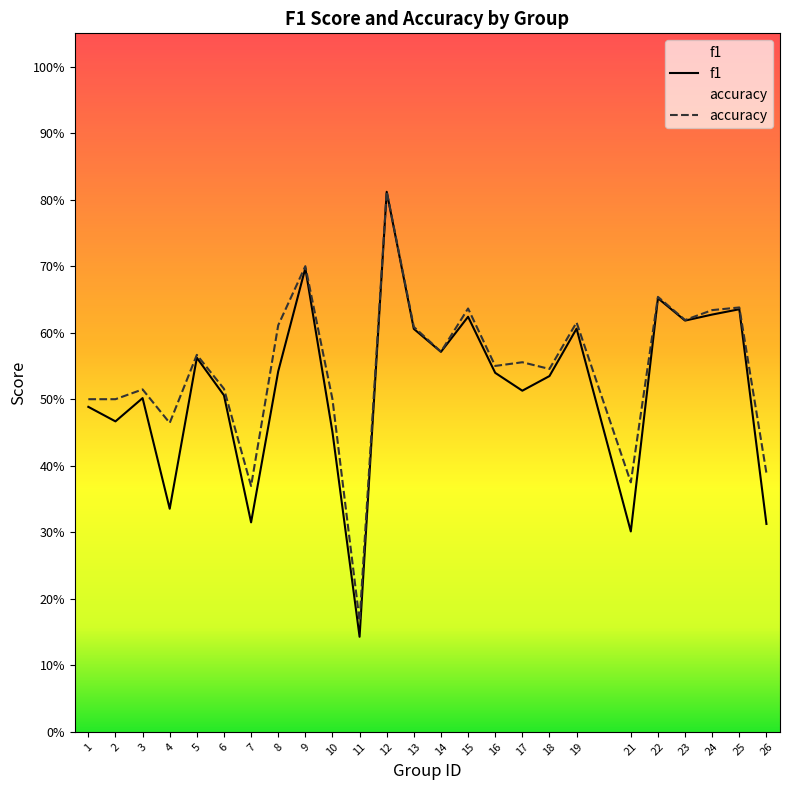

What is the sum of all accuracy values?

13.6